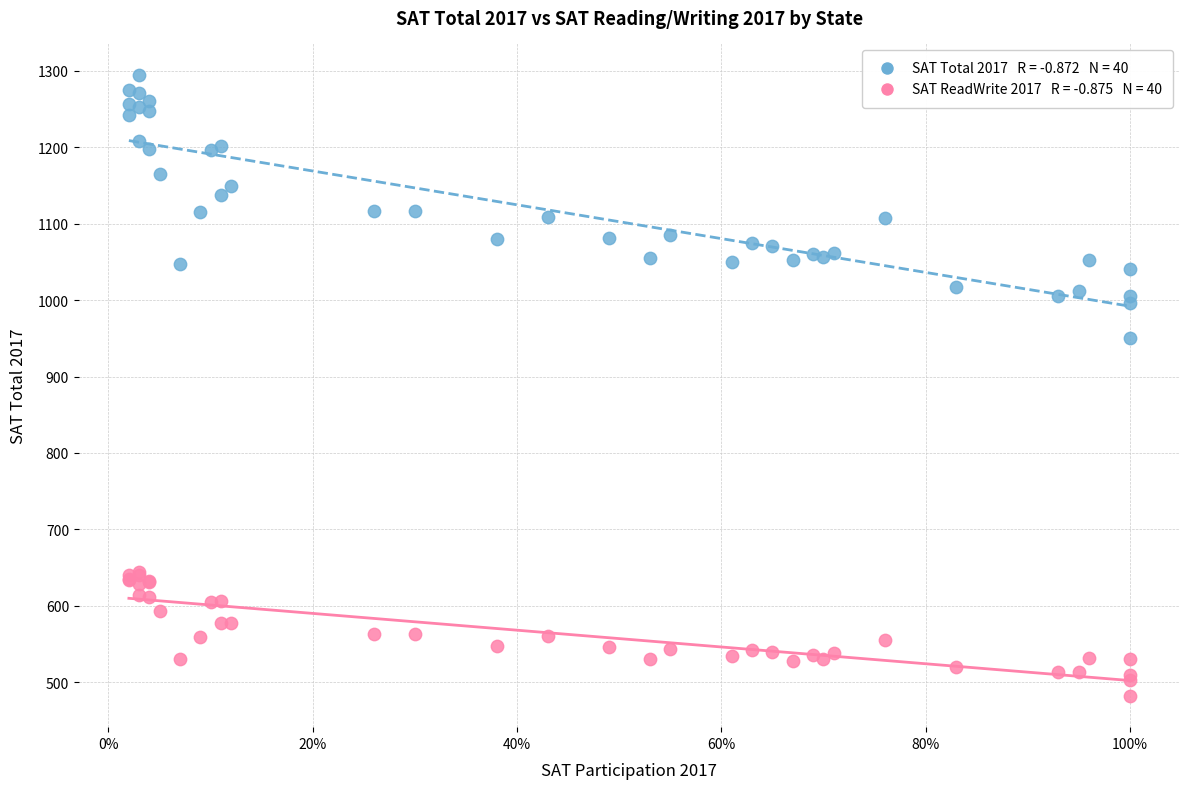

Across all series, what Y value is closest to 888?

950